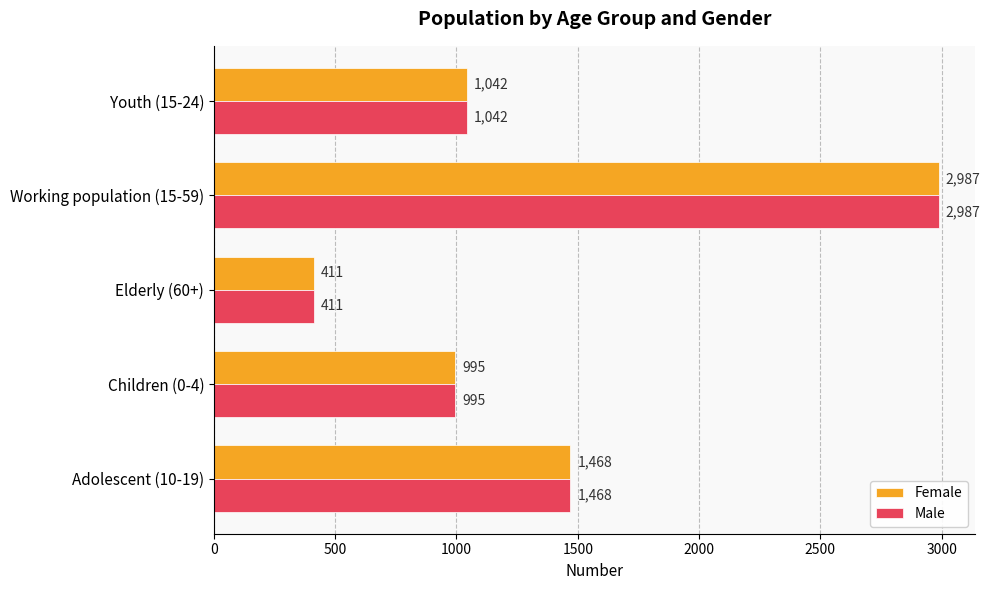

Rank the categories by Female value from highest to lowest.

Working population (15-59), Adolescent (10-19), Youth (15-24), Children (0-4), Elderly (60+)